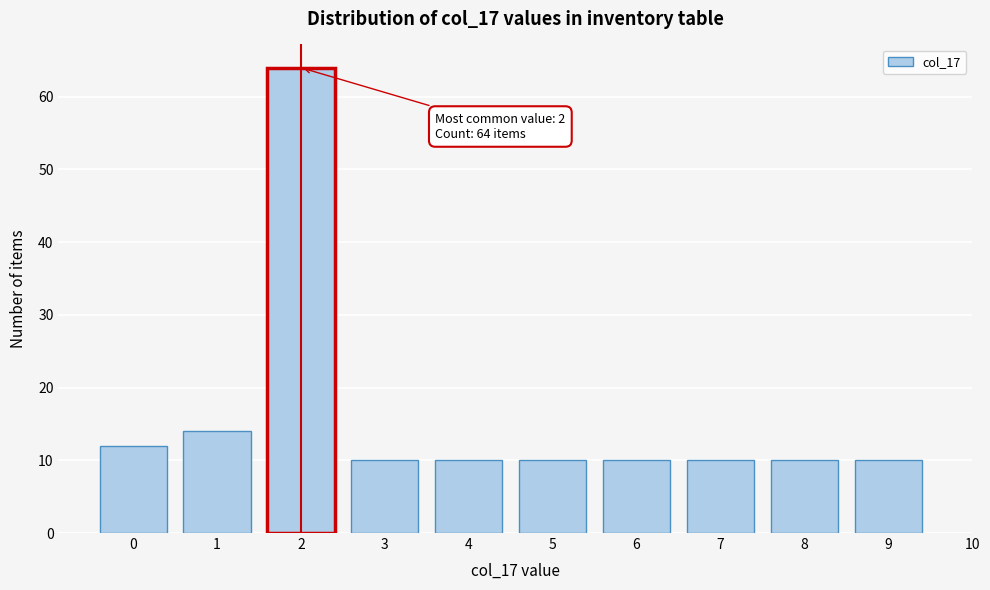

Reading left to right, what are all the values shown in this chart?

0=12	1=14	2=64	3=10	4=10	5=10	6=10	7=10	8=10	9=10